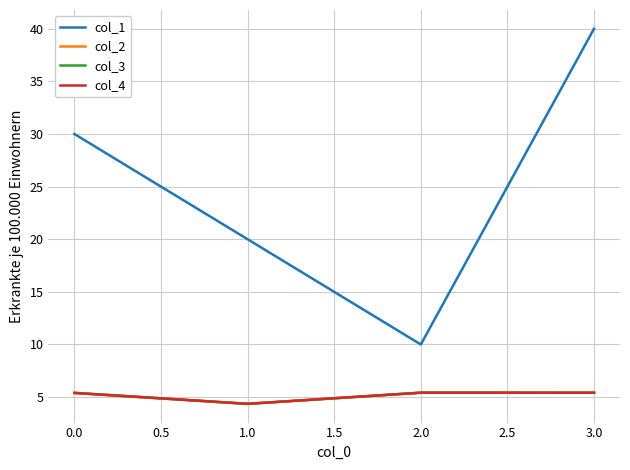

In col_3, how many points are higher than both neighbors (excluding endpoints)?

1